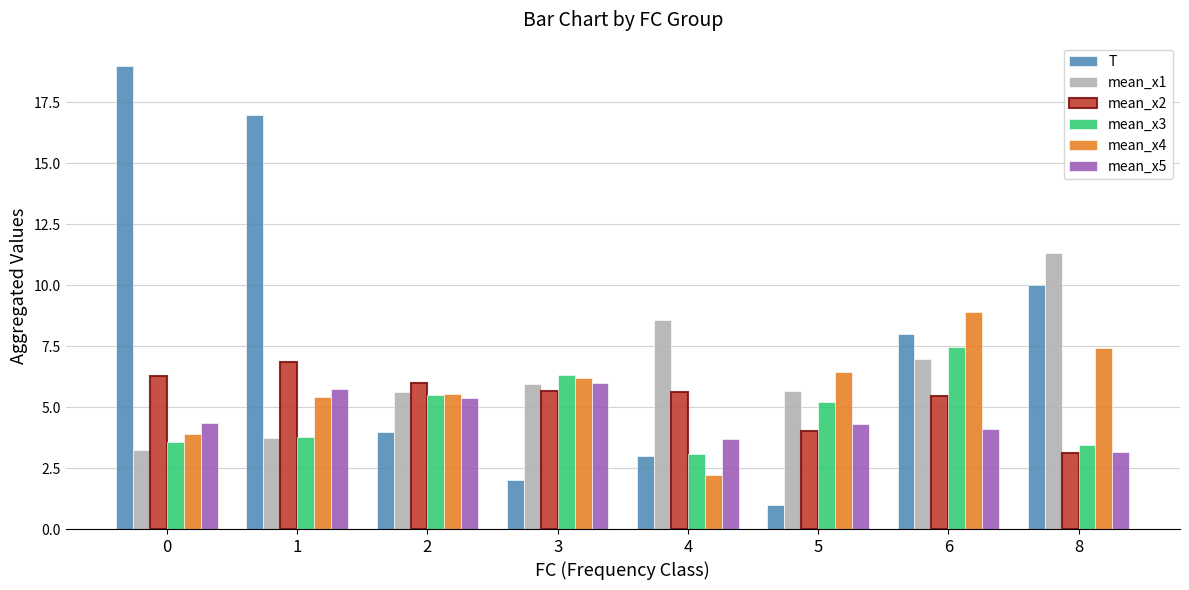

What is the average value of the T series?

8.0